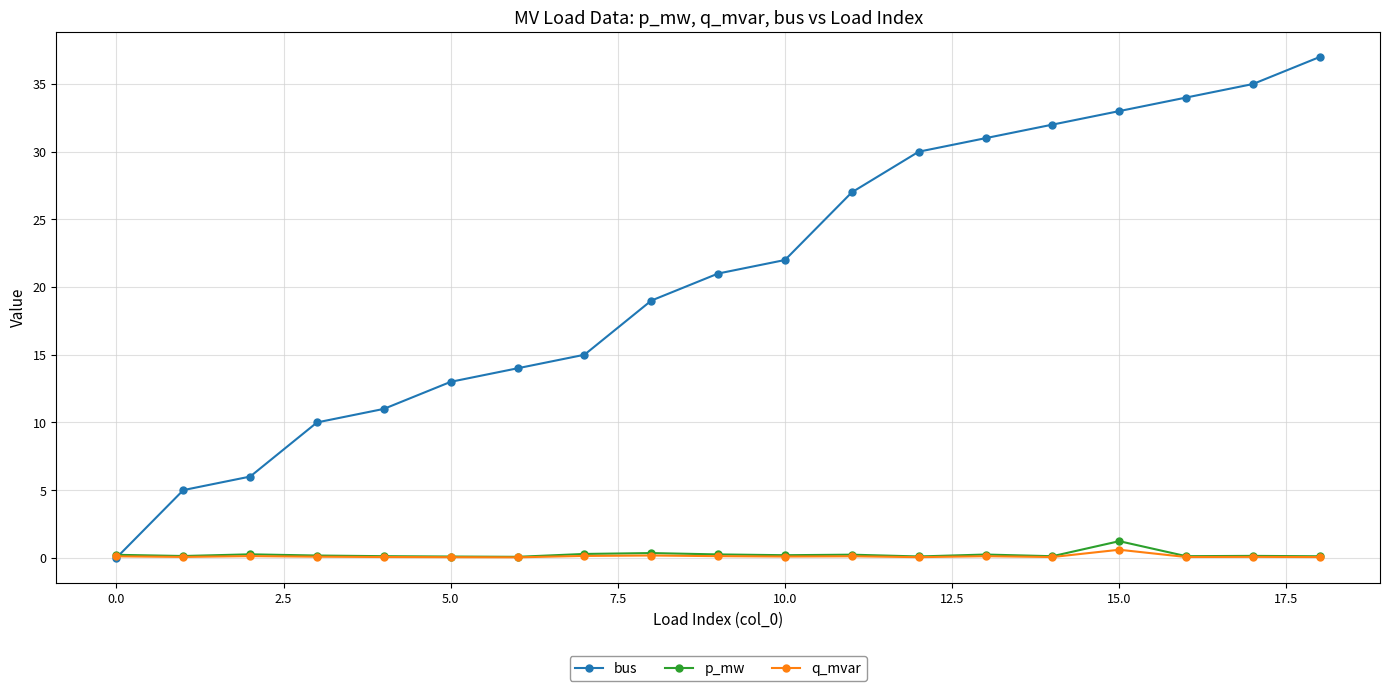

True or false: bus has more than 1 points higher than both neighbors.

False